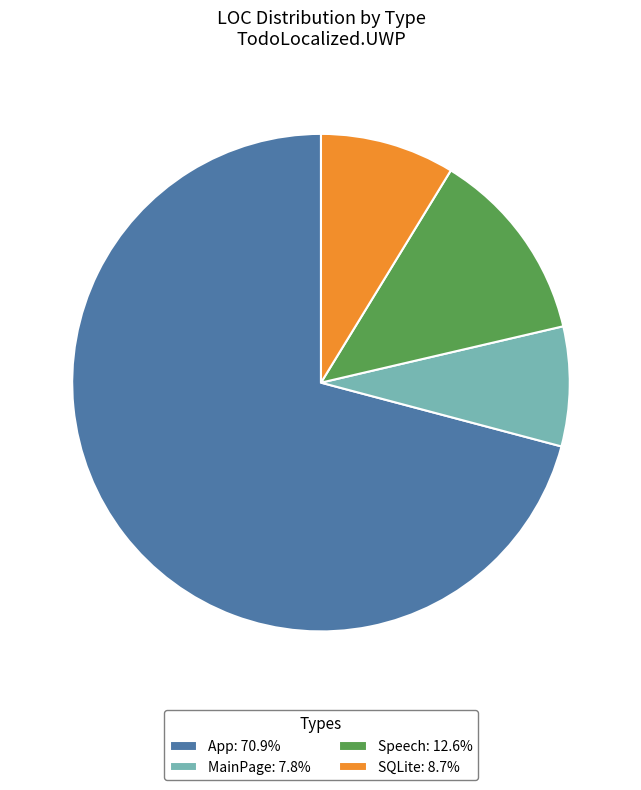

Which slice is the smallest?

MainPage